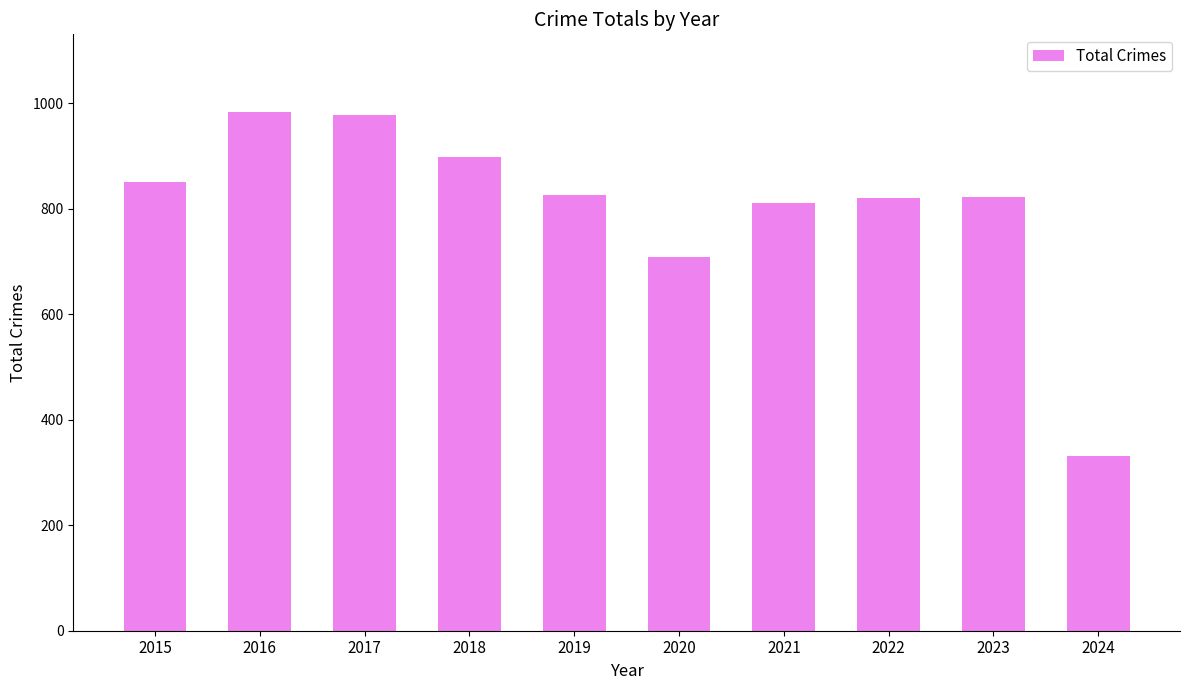

At which label is the value closest to 657?

2020